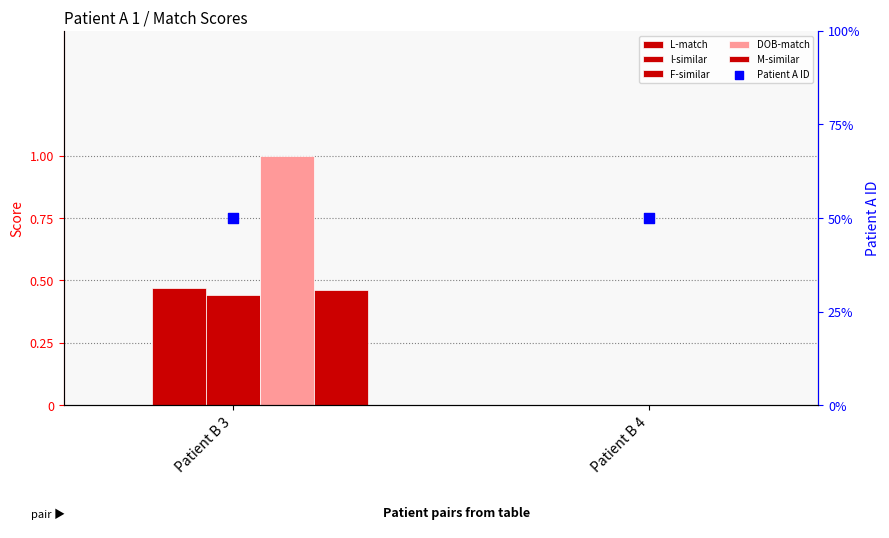

Which series reaches the minimum Y coordinate?

L-match